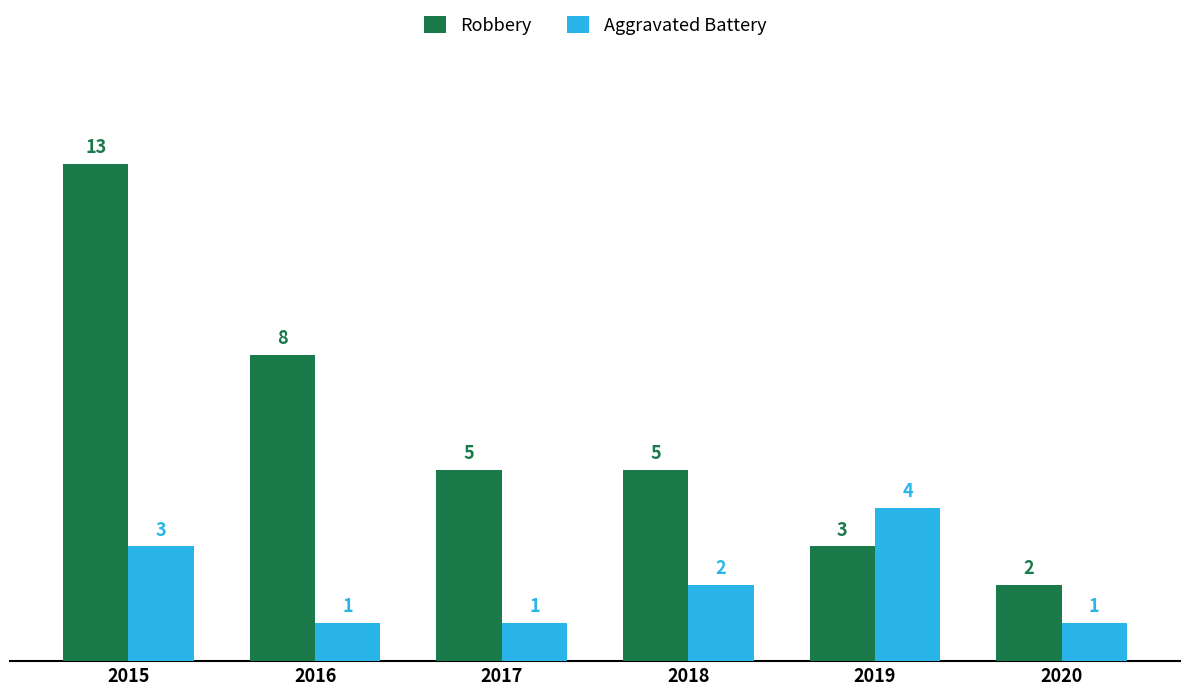

Rank the series at 2018 from highest to lowest value.

Robbery, Aggravated Battery